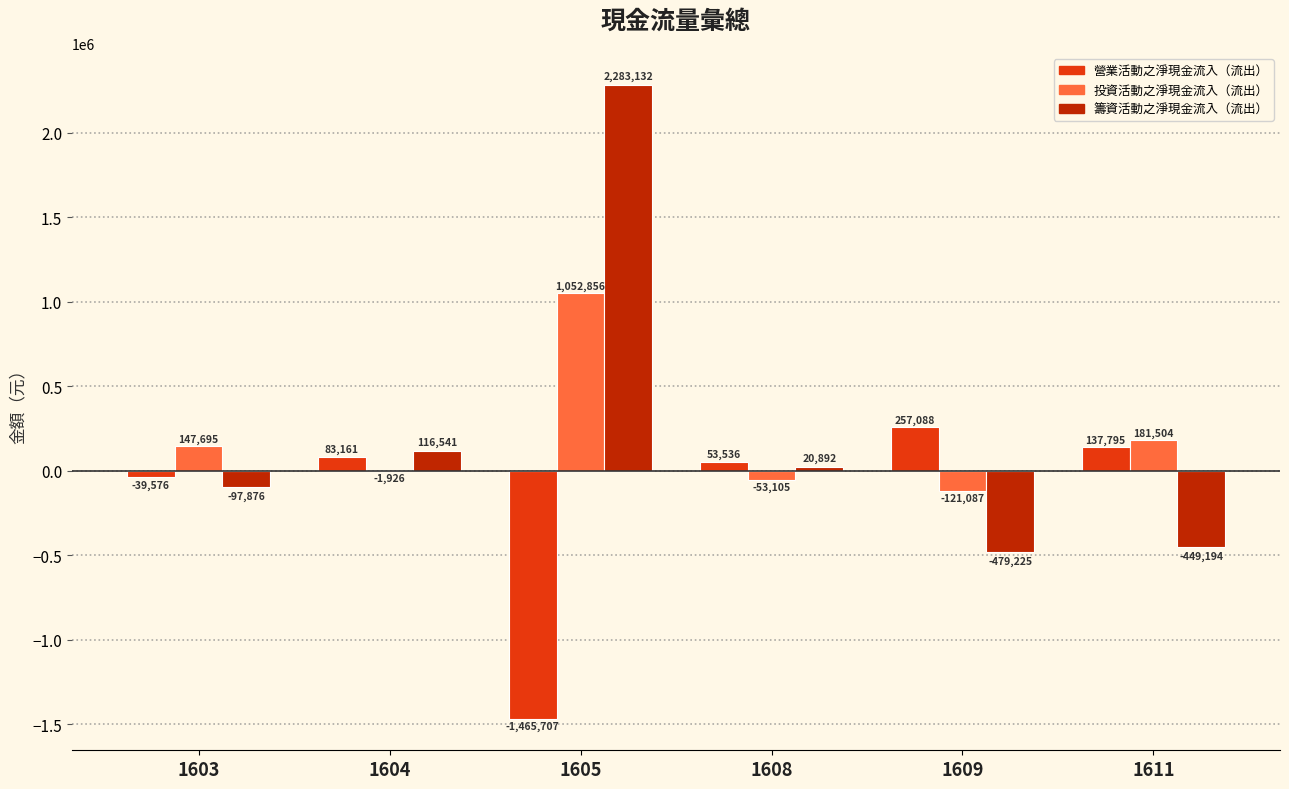

What is the approximate value of 籌資活動之淨現金流入（流出） at 1608, to the nearest 100?

20900